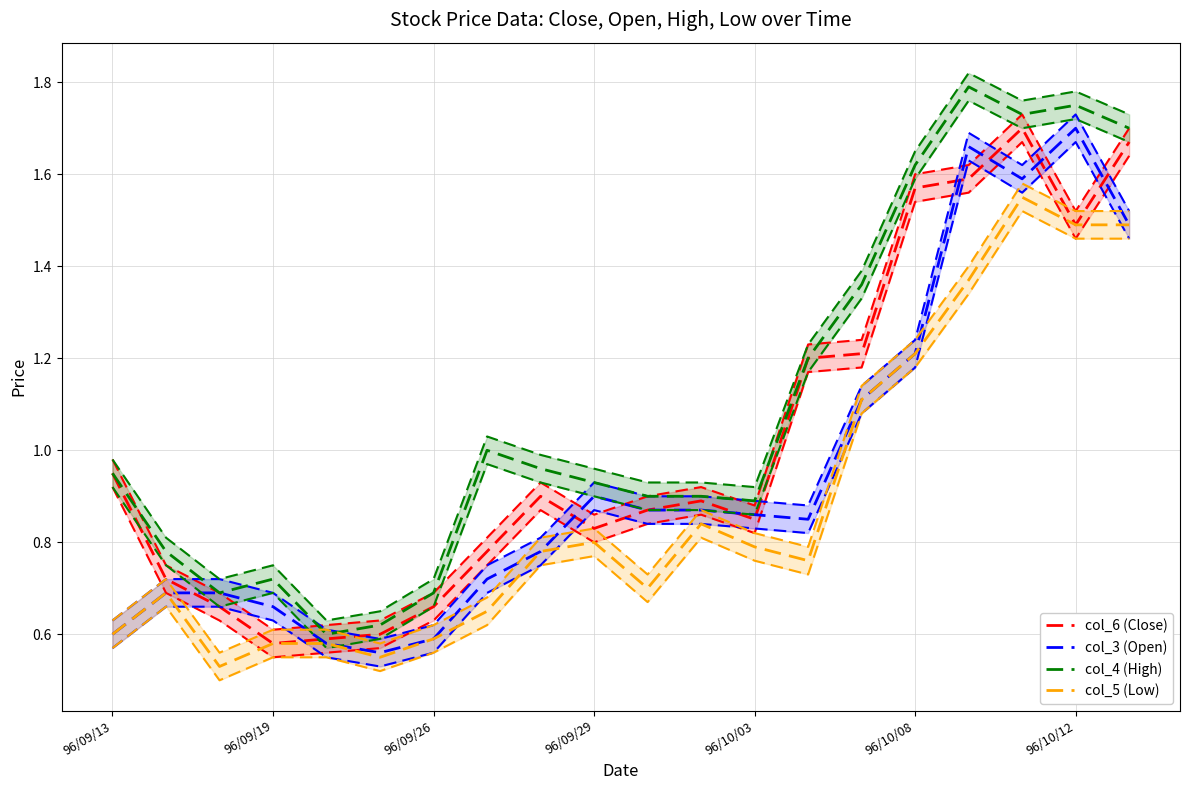

True or false: col_4 (High) and col_5 (Low) cross at least once.

False